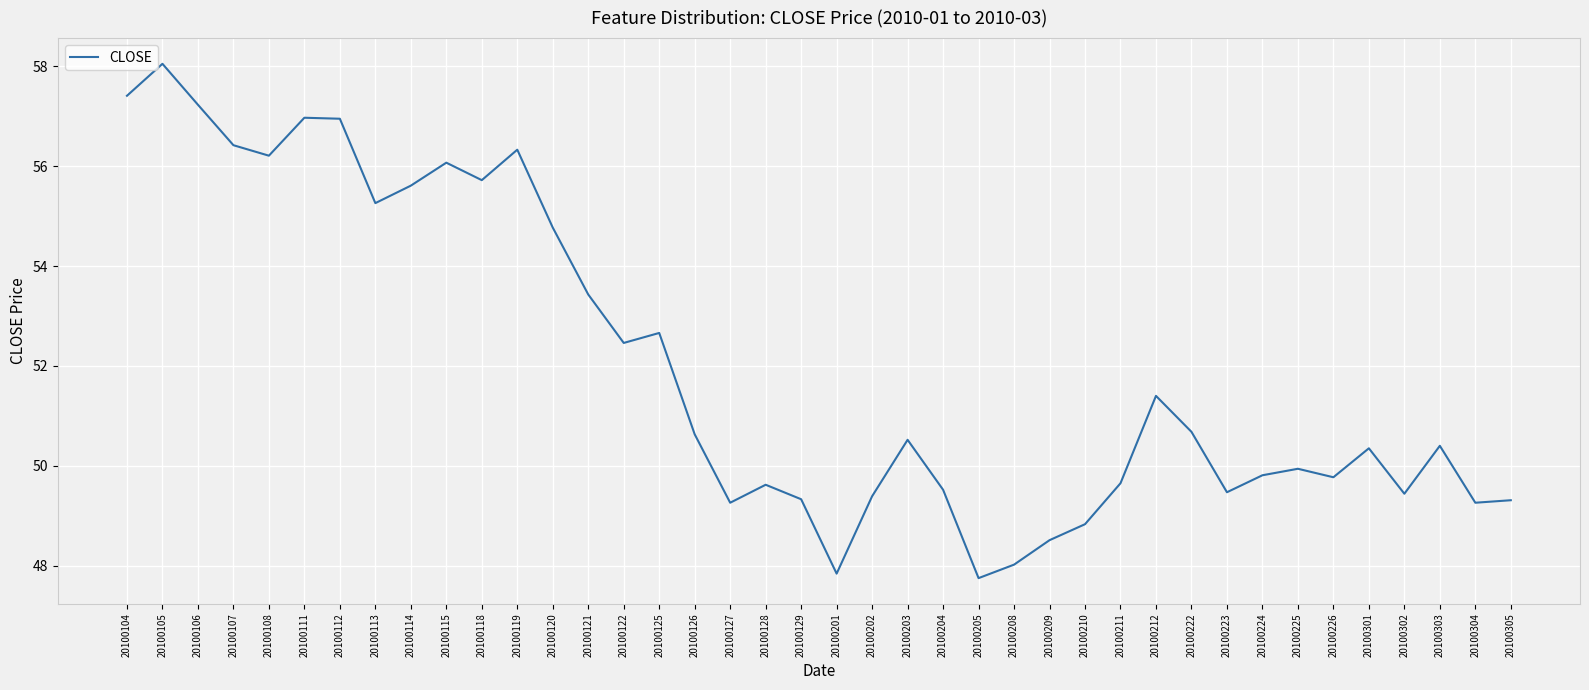

What is the smallest value displayed?

47.8